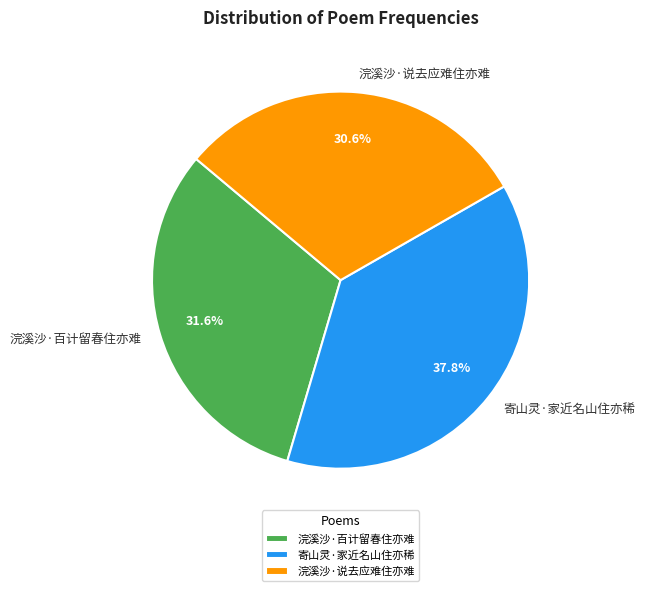

What is the ratio of the value at 寄山灵·家近名山住亦稀 to the value at 浣溪沙·说去应难住亦难?

1.2